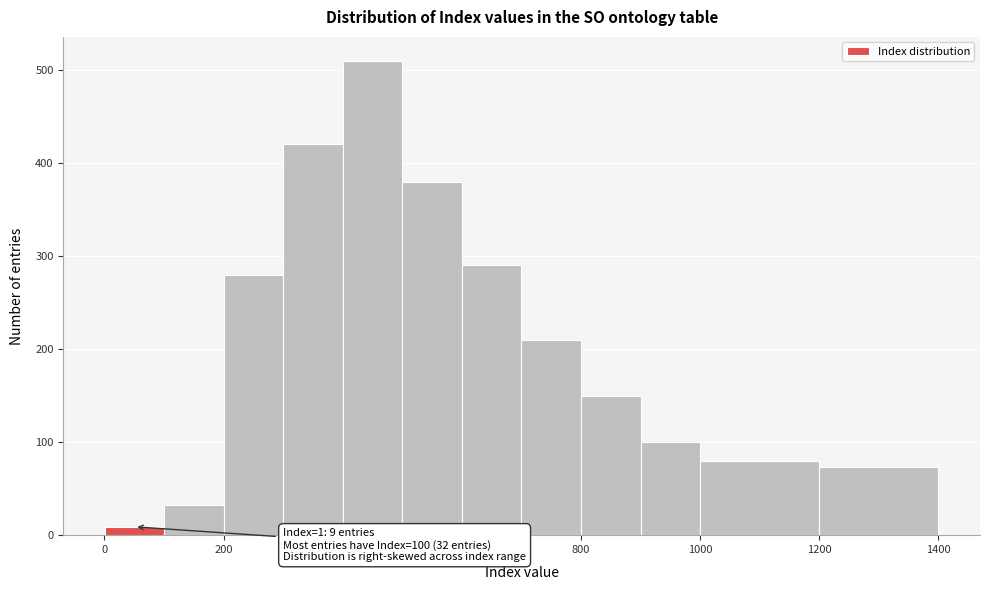

Over which range of the x-axis is the bar tallest?

400 to 500